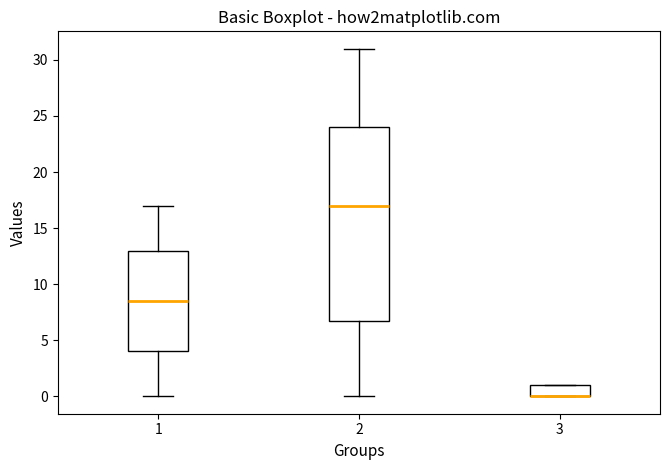

Reading left to right, transcribe this box plot: for each box, give where its median line is, the range the box spans, and where its two whiskers end, as read against the y-axis. The values are not printed on the chart, so give them approximately, as read against the axis.

1: median 8.5, box 4.0 to 13.0, whiskers 0.0 to 17.0
2: median 17.0, box 7.0 to 24.0, whiskers 0.0 to 31.0
3: median 0.0 (drawn on the box's lower edge), box 0.0 to 1.0, whiskers 0.0 to 1.0